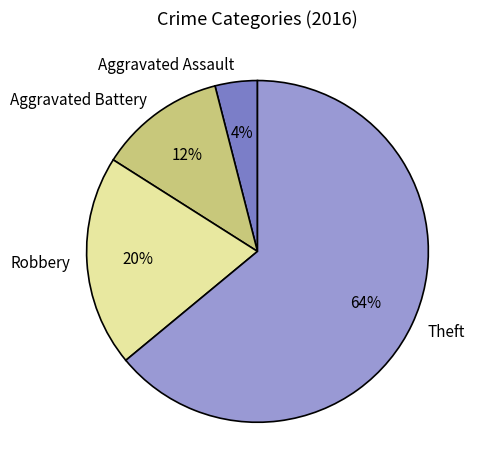

To the nearest percent, what is the difference between the Robbery and Theft slice percentages?

44%